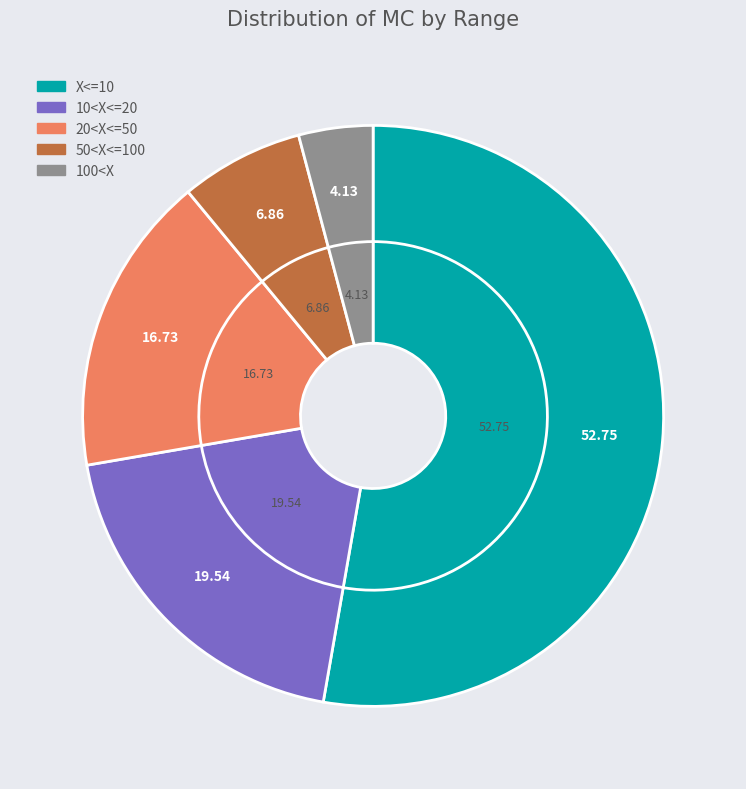

Is it true that 10<X<=20 is 34% of the pie?

False